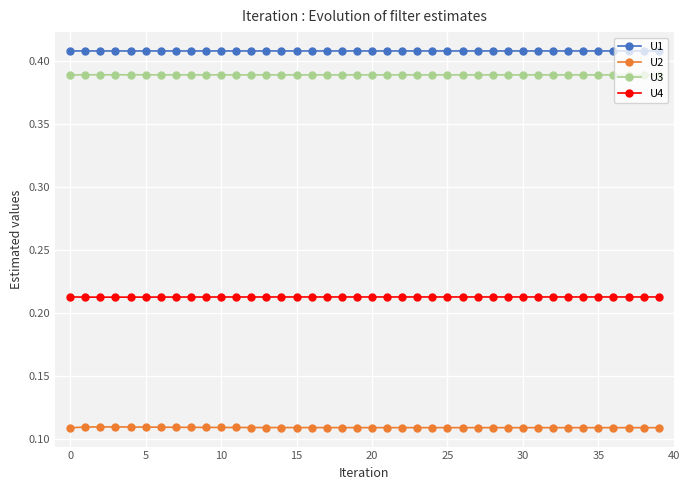

At how many categories does at least one series exceed 0?

40